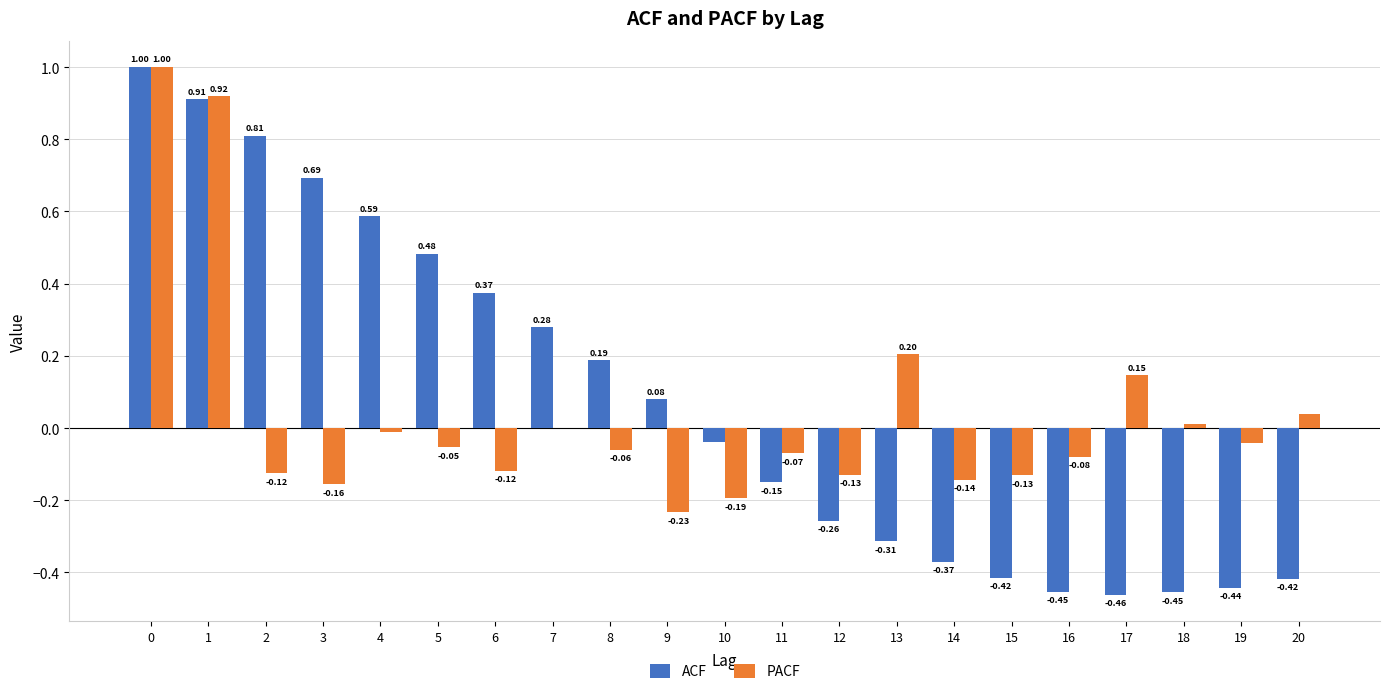

How many series are shown in this chart?

2